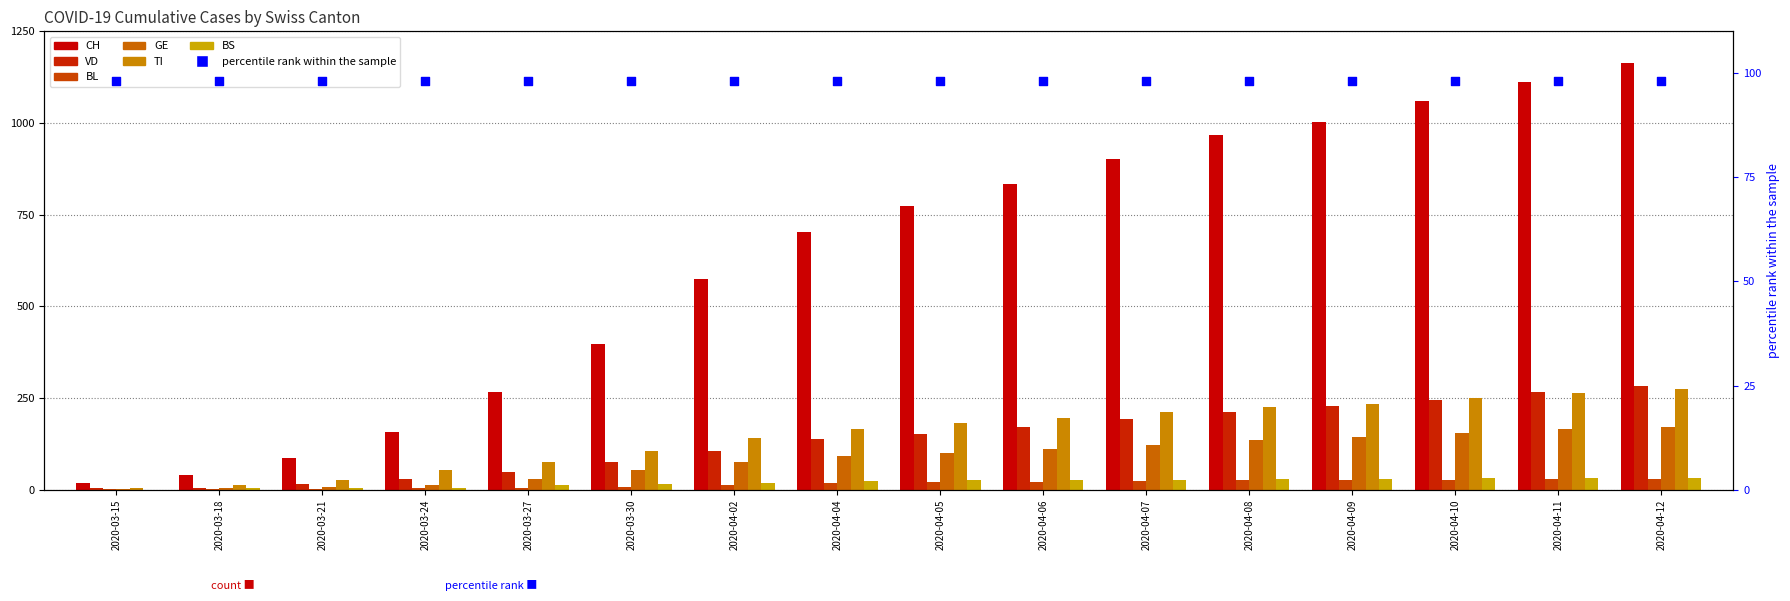

At which category is the sum across all series the highest?

2020-04-12